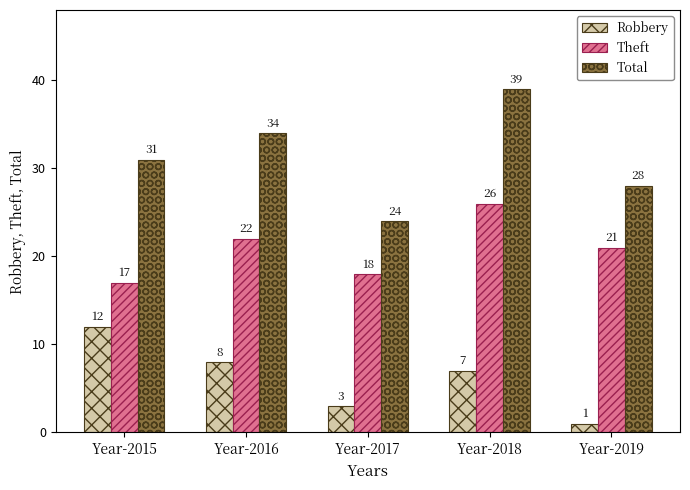

The value of Total at Year-2015 is 31. True or false?

True